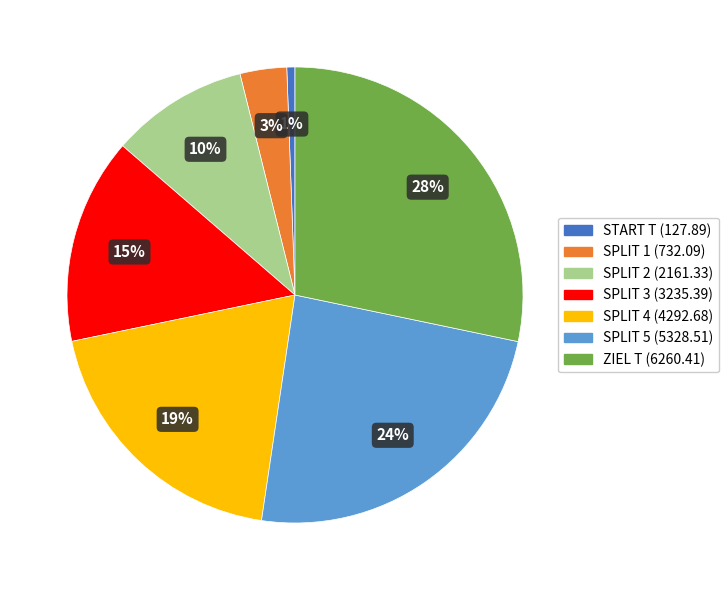

What is the smallest slice in the pie chart?

START T